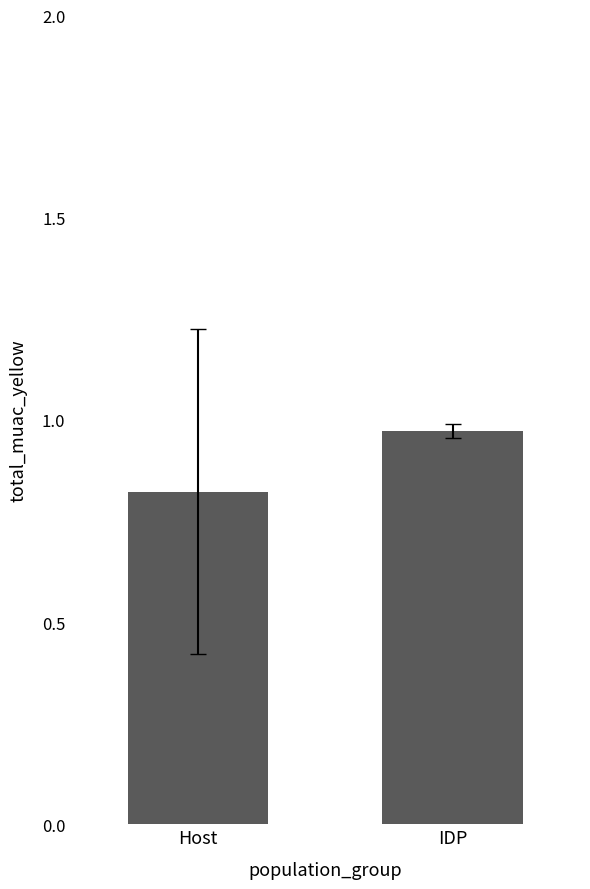

True or false: the data shows 1.4 at Host.

False